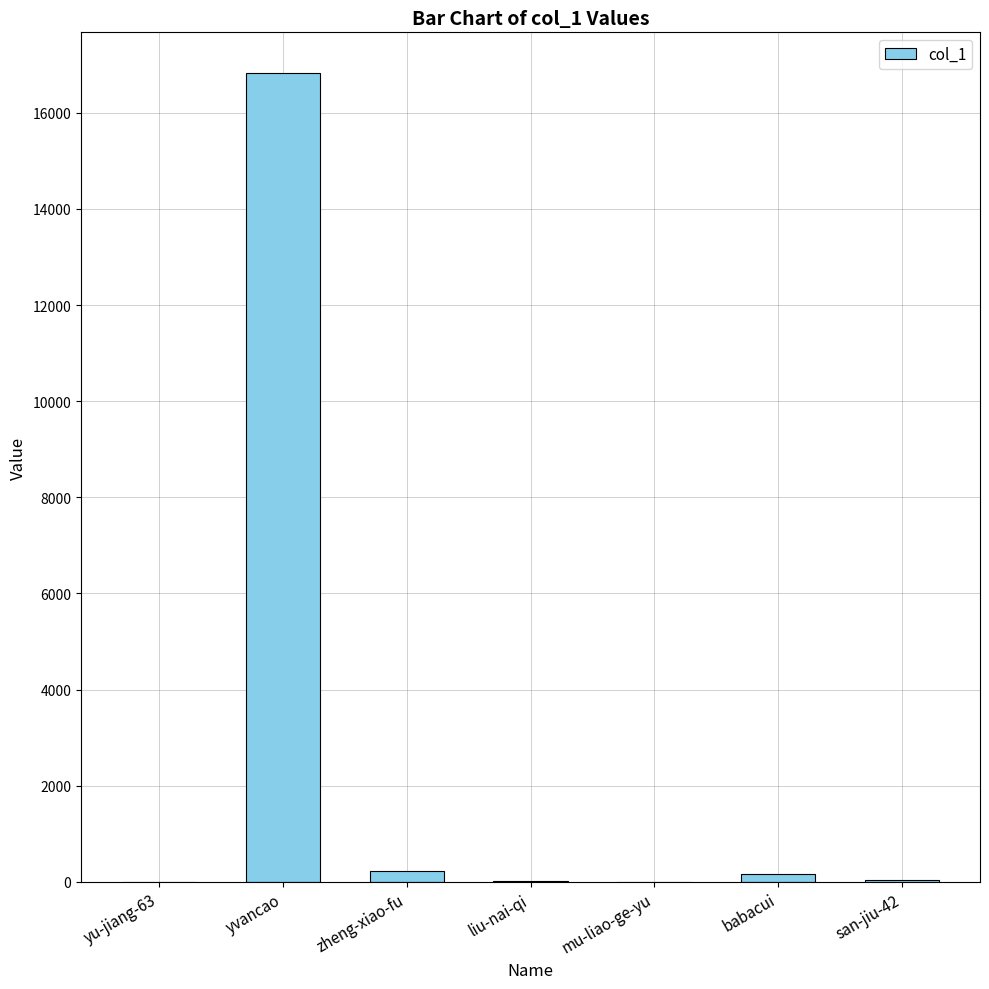

What is the change in value from yu-jiang-63 to babacui?

+160